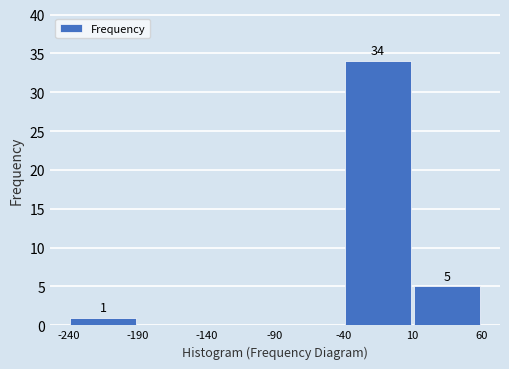

Which range on the x-axis has the tallest bar?

-40 to 10